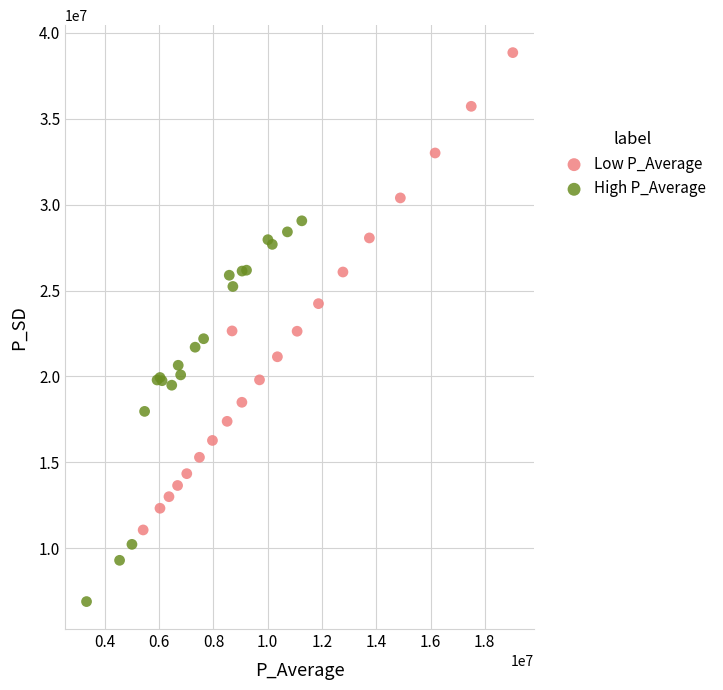

Which series contains the lowest Y value?

High P_Average